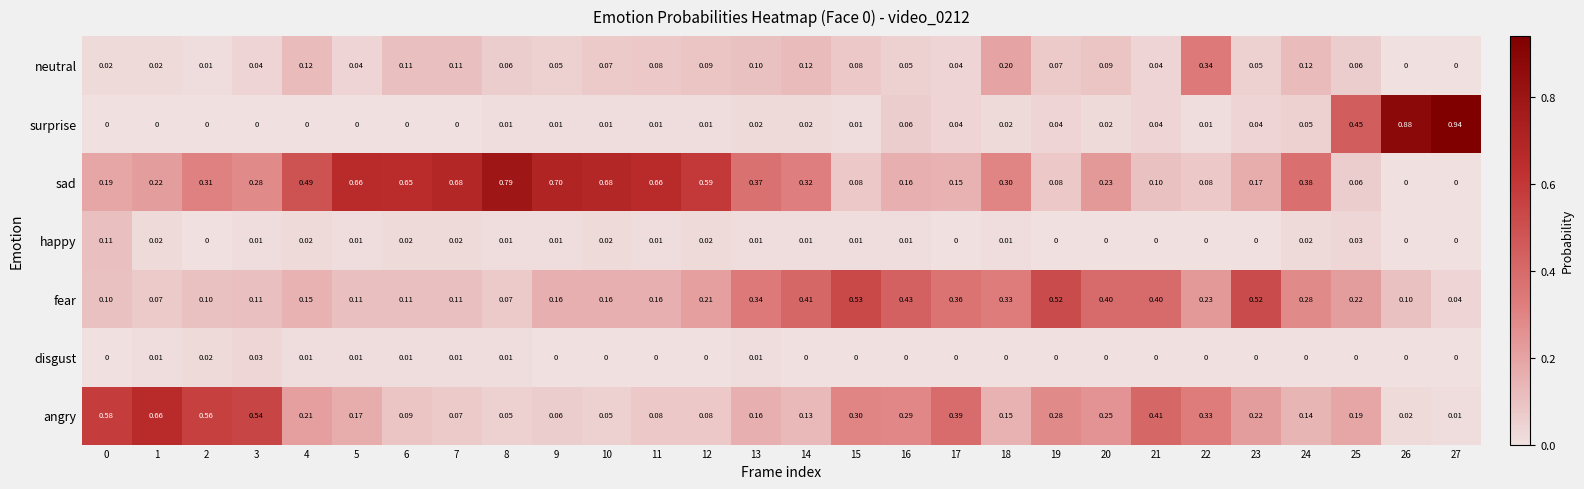

At how many categories does at least one series exceed 0?

28